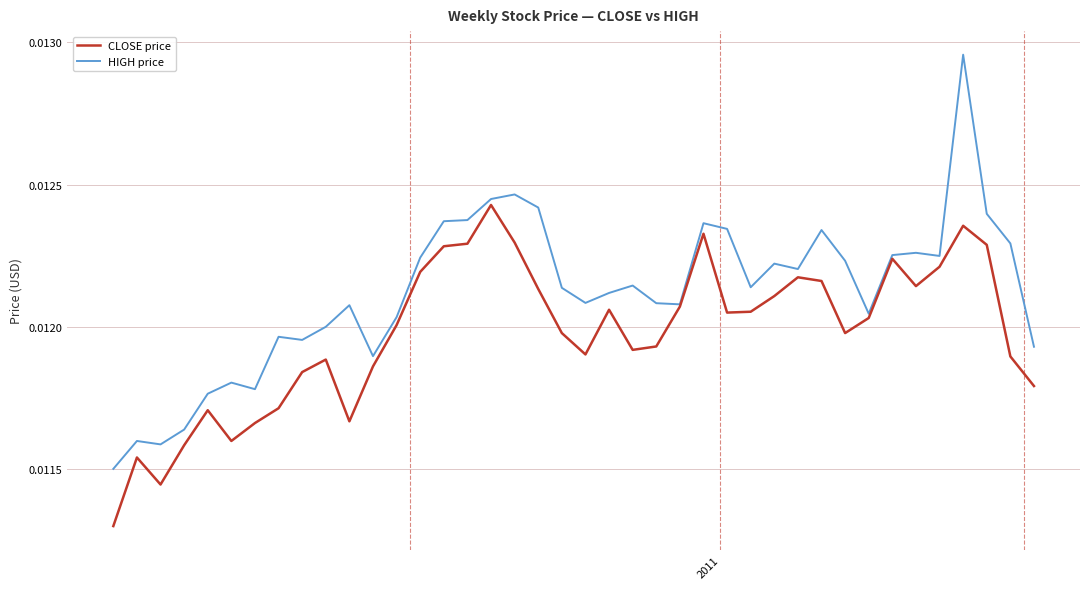

List the series in order of their overall mean, lowest first.

CLOSE price, HIGH price